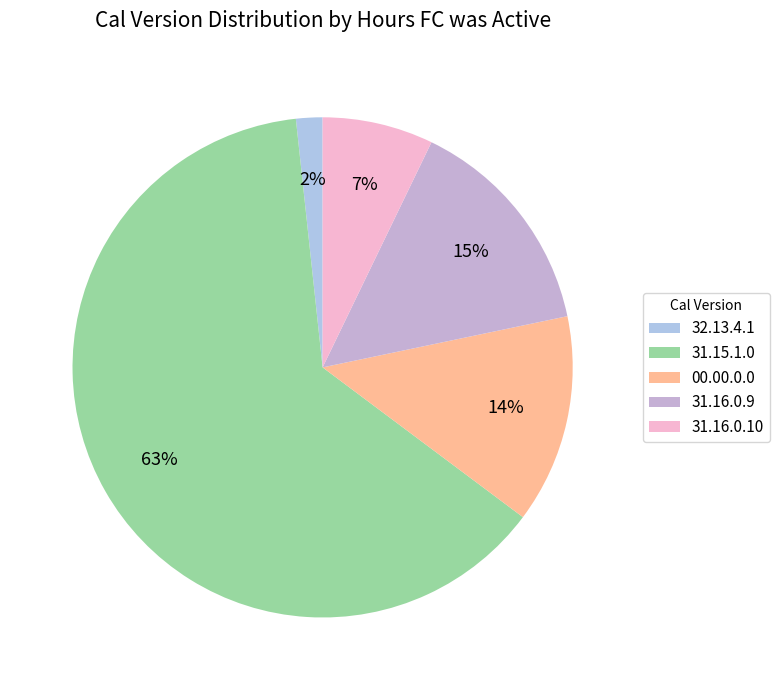

How many slices are in this pie chart?

5